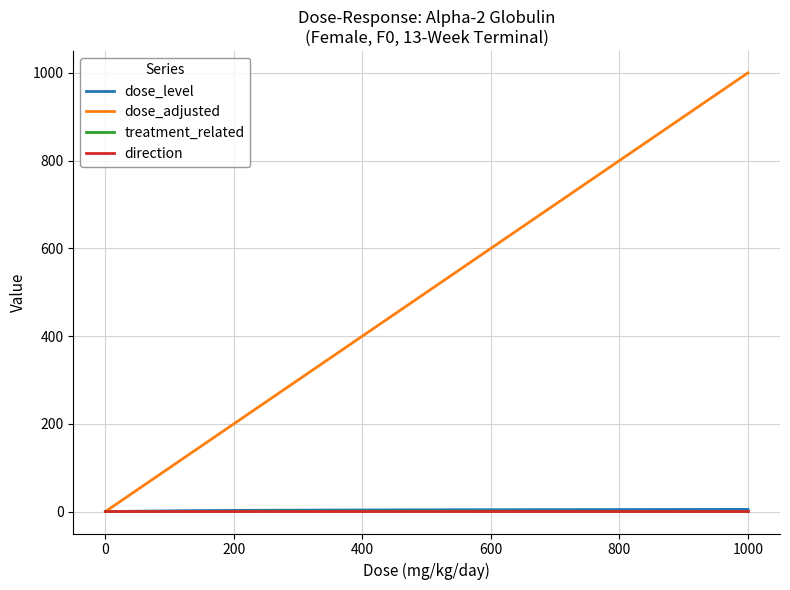

Which series has the widest spread of values?

dose_adjusted